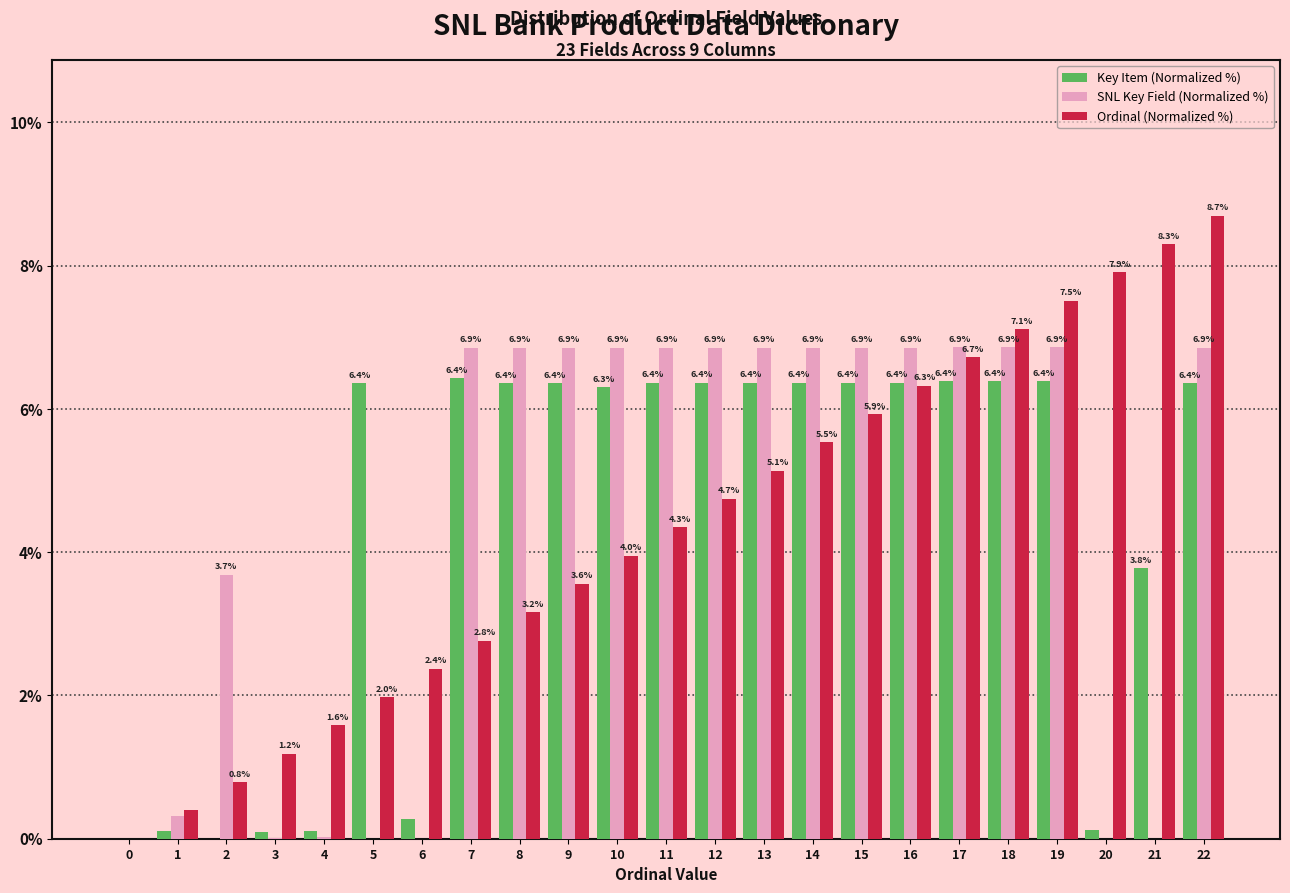

Is the value of Ordinal (Normalized %) at 18 greater than the value of Key Item (Normalized %) at 7?

Yes